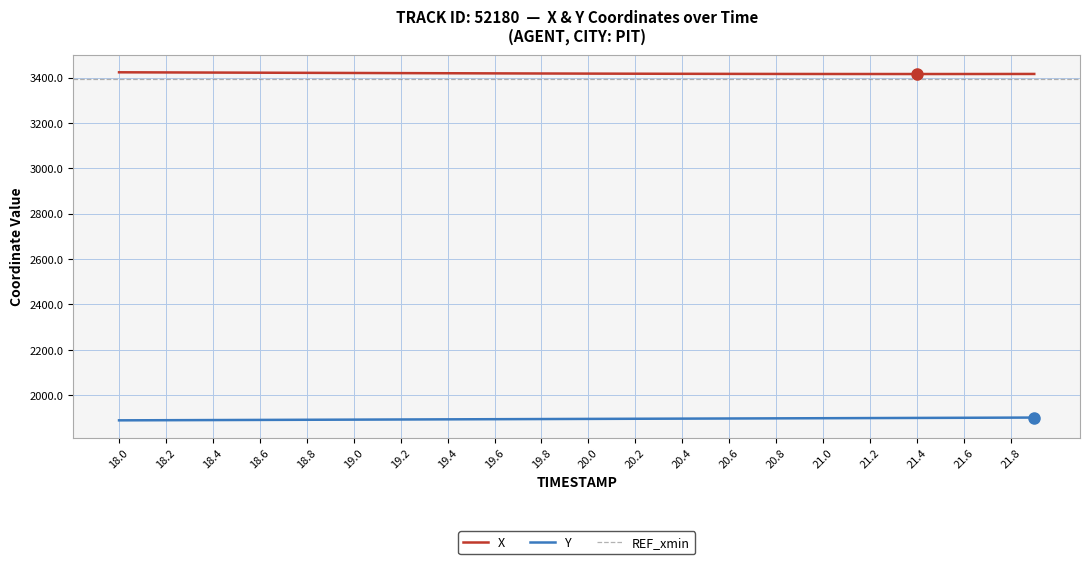

What is the difference between the maximum and minimum values in the X series?

7.6